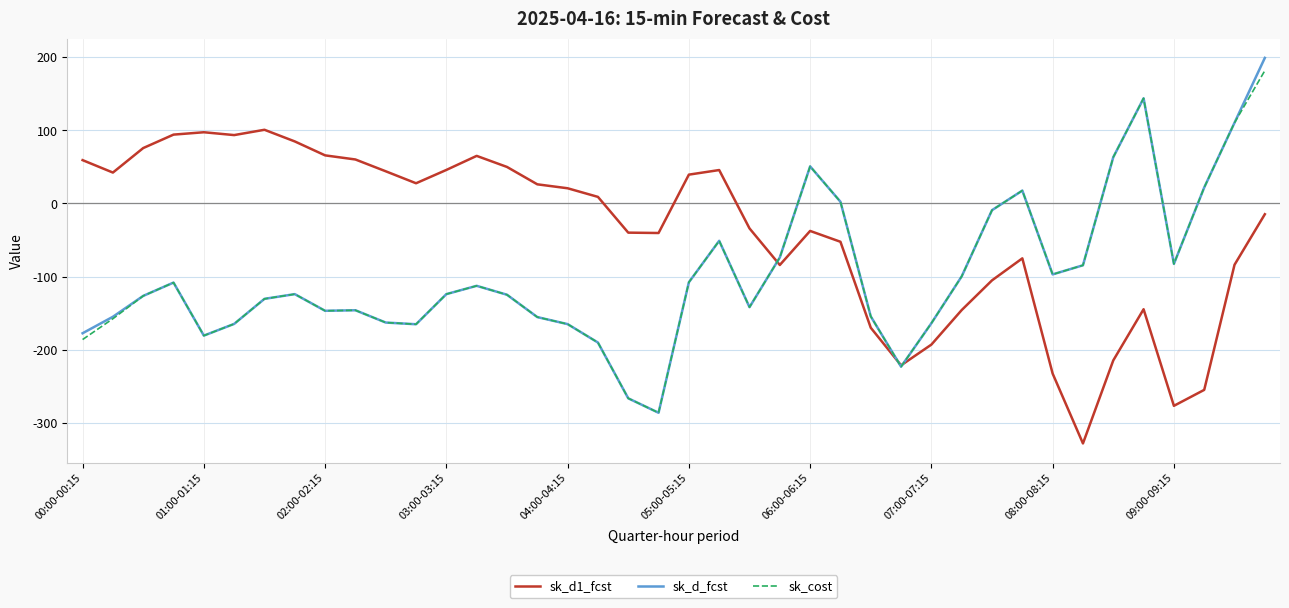

Which series has the largest total across all categories?

sk_d1_fcst